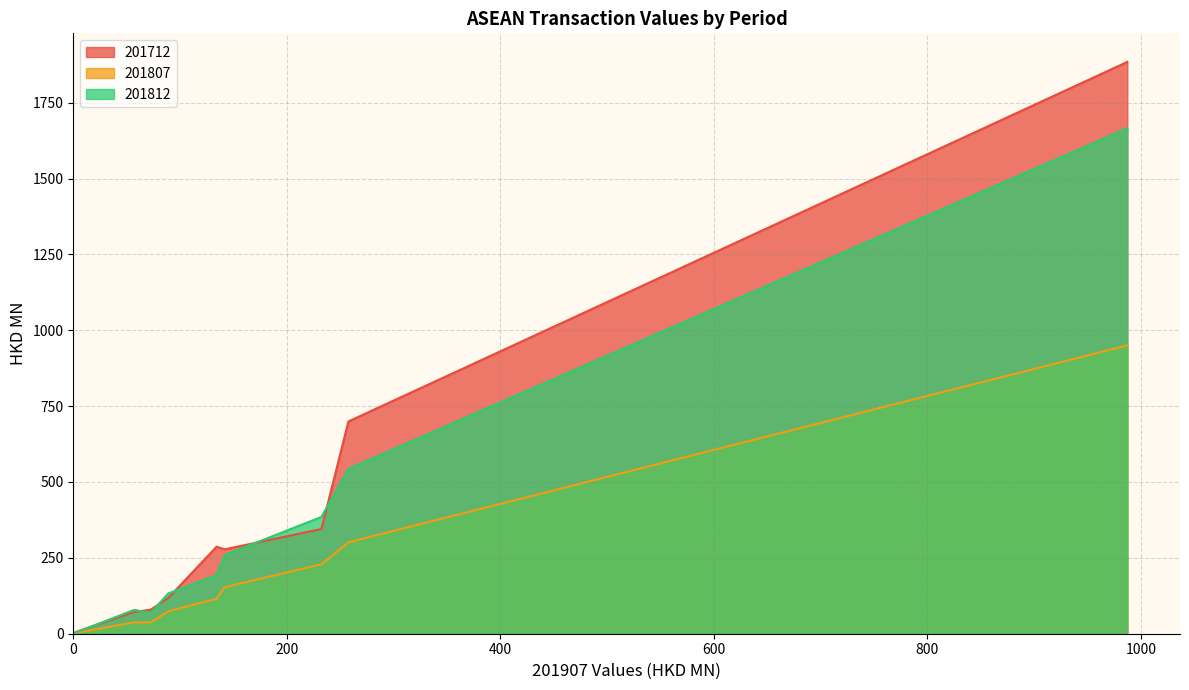

How many data points in 201807 are less than 73?

5